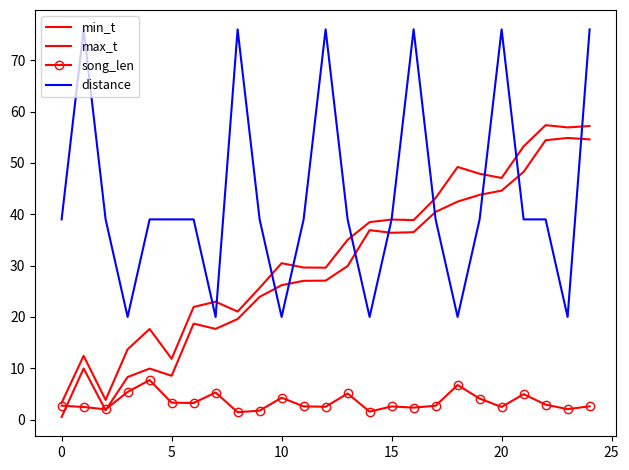

How many values in the max_t series exceed 30?

13